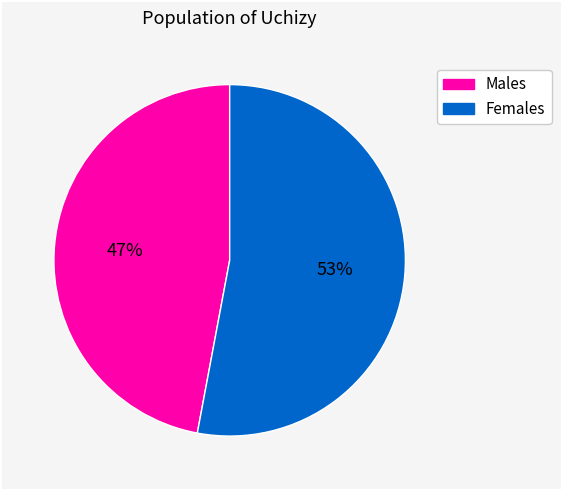

To the nearest percent, what is the difference between the largest and smallest slice percentages?

6%